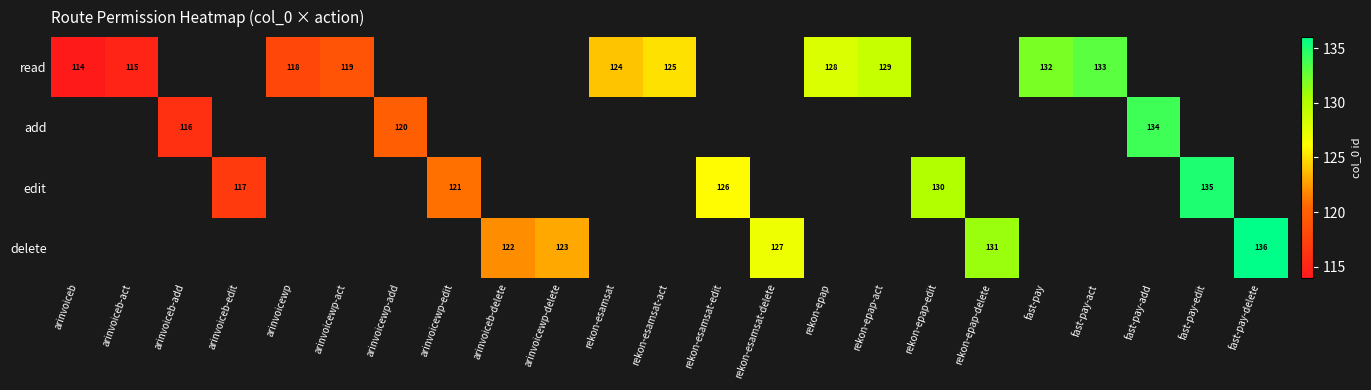

Is it true that delete equals 188 at arinvoicewp-delete?

False